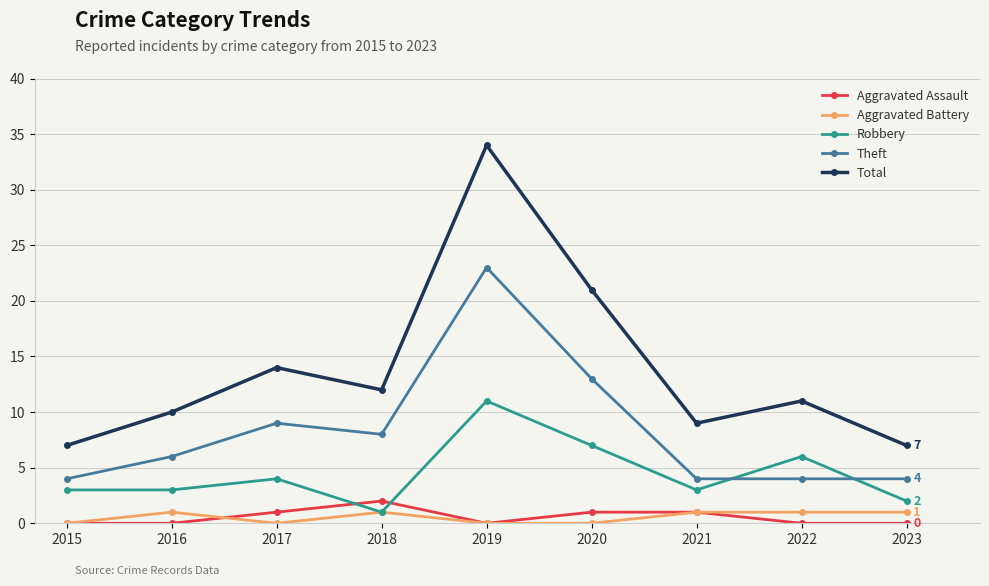

Is this an area chart (filled region under the line)?

No